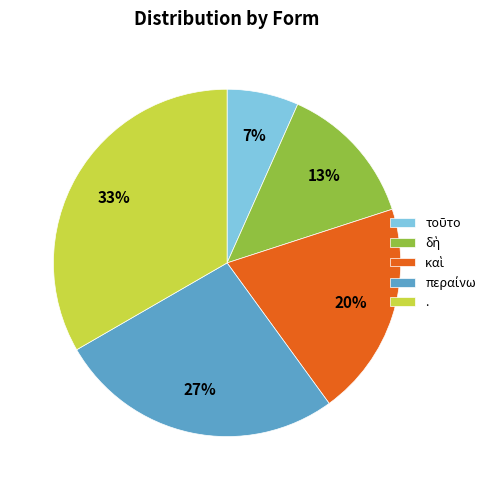

To the nearest percent, what is the average slice percentage?

20%